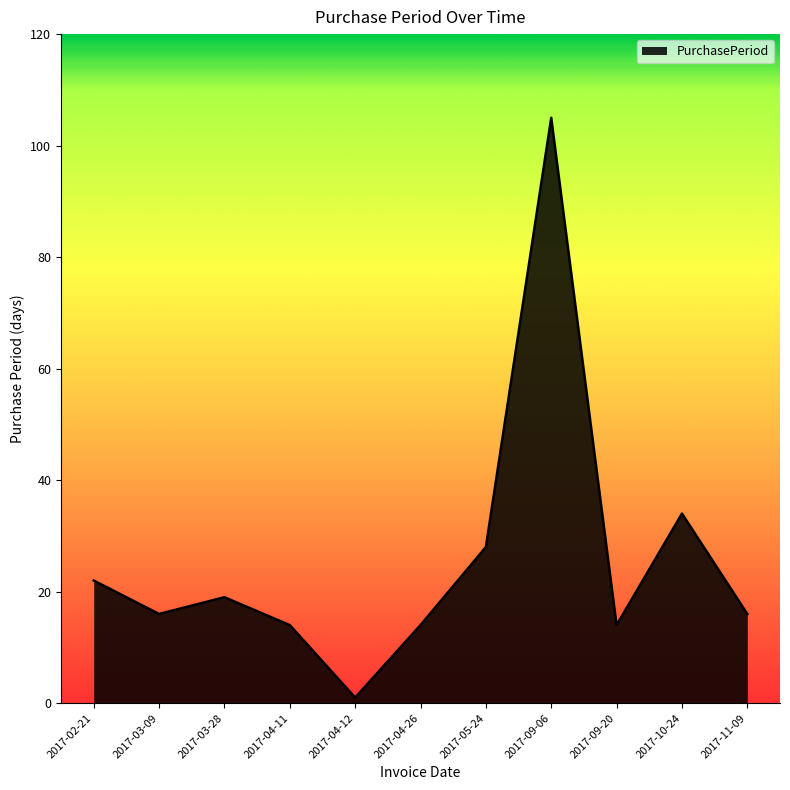

What is the difference between the values at 2017-10-24 and 2017-05-24?

6